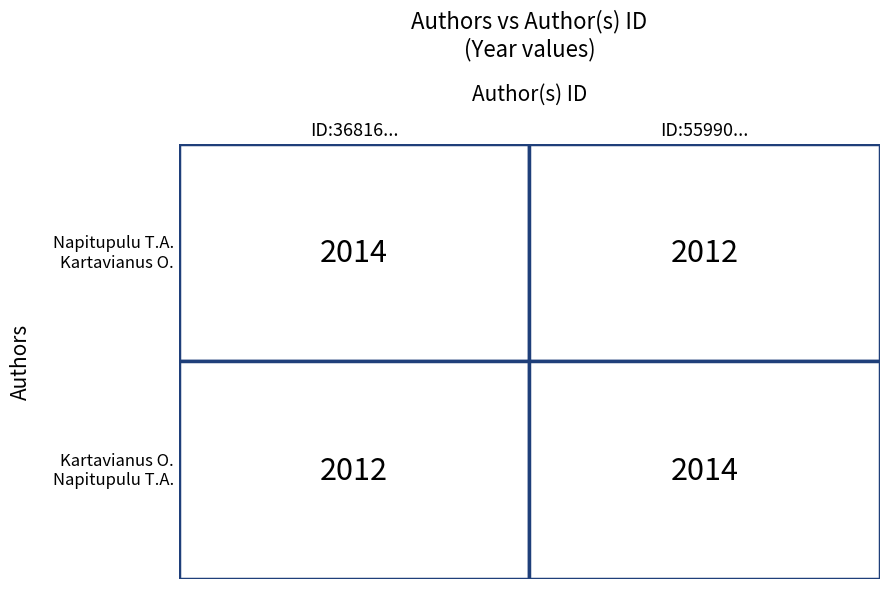

What is the sum of the Kartavianus O., Napitupulu T.A. values at 0 and 1?

4026